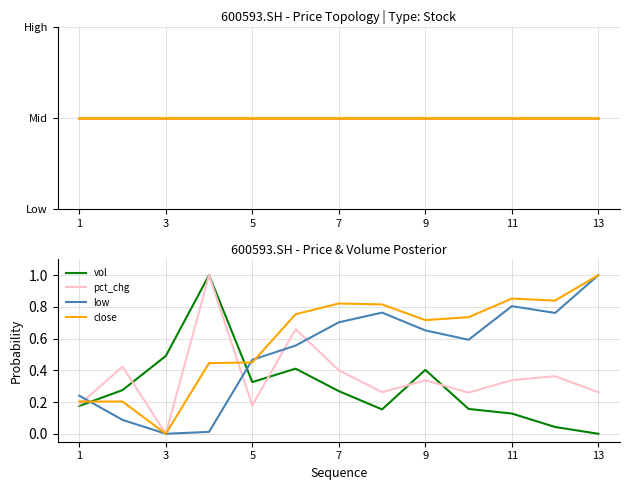

How many interior local valleys does the low series have?

3